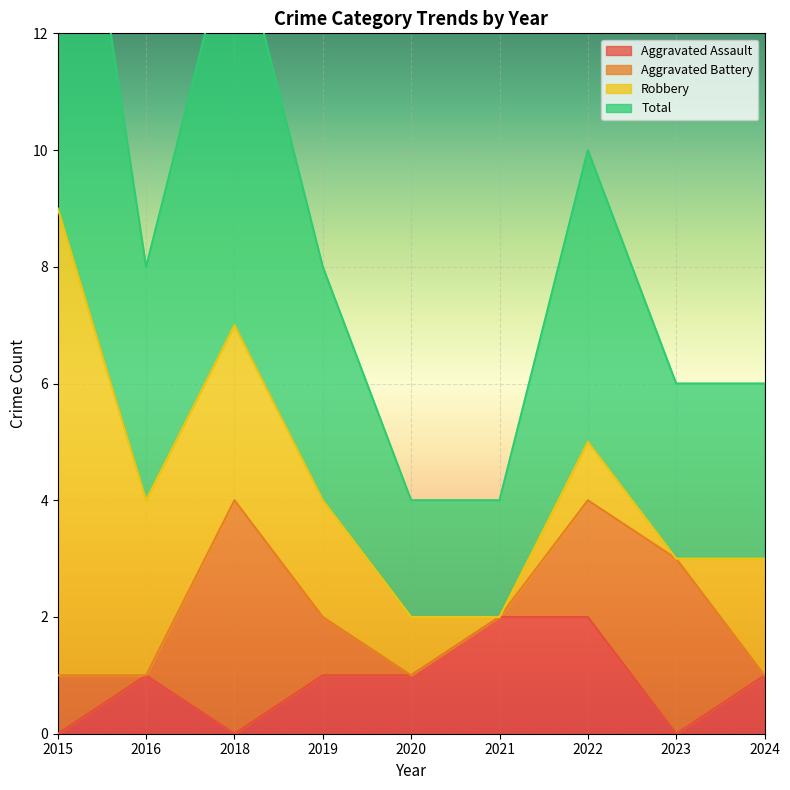

How many interior local peaks does the Aggravated Assault series have?

1